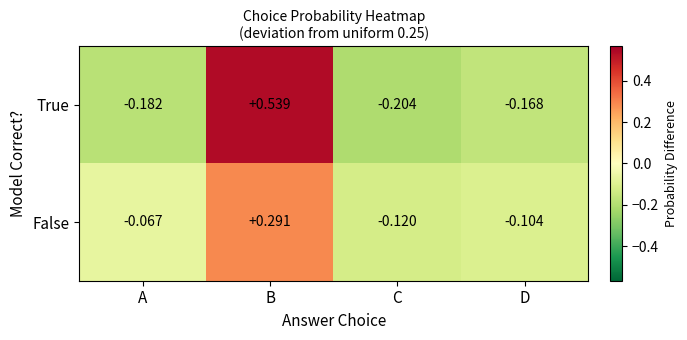

At which label does False first exceed 0?

B